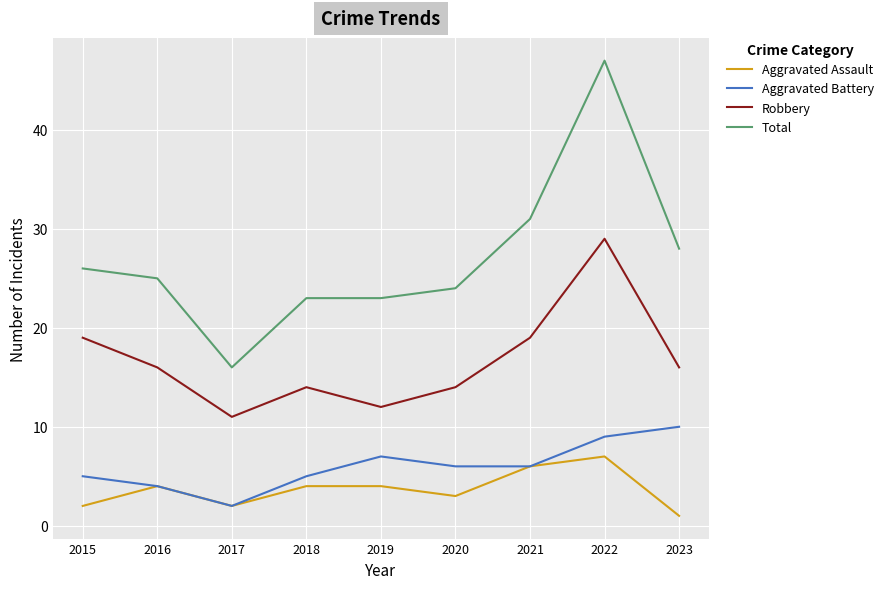

At which category is the sum across all series the highest?

2022